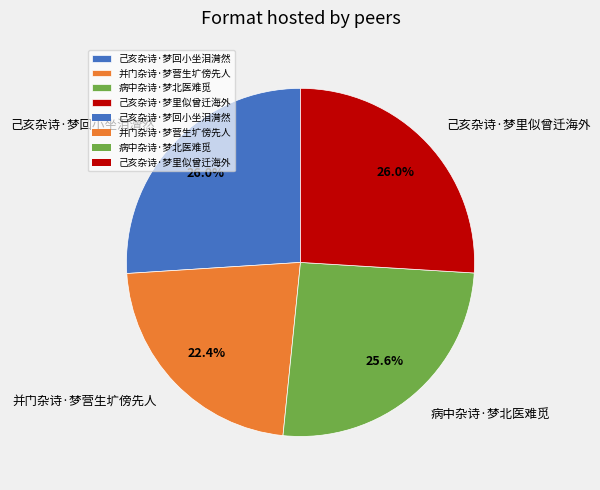

To the nearest percent, what portion does 己亥杂诗·梦里似曾迁海外 represent?

26%